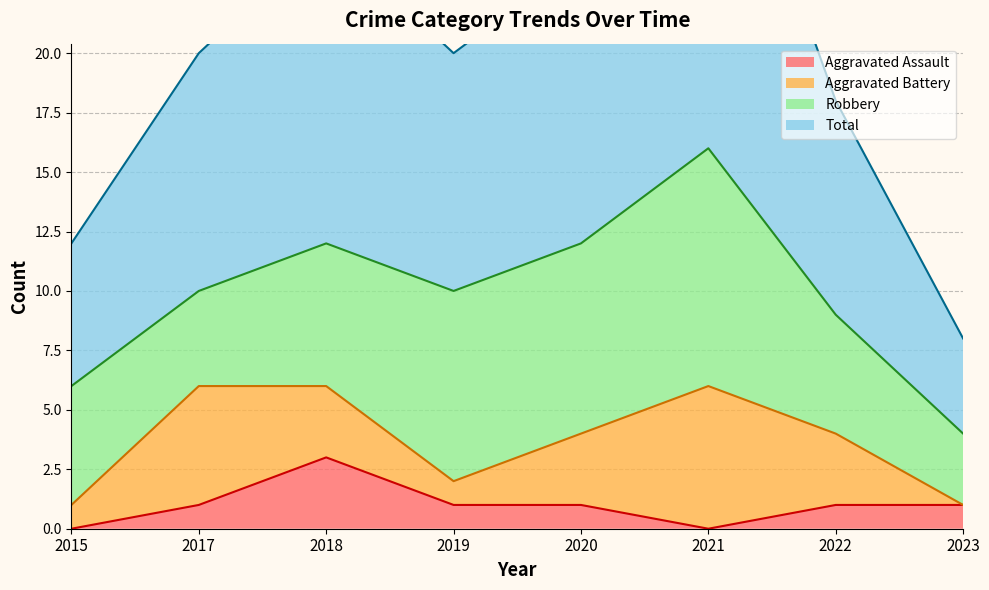

True or false: Total has more than 1 points higher than both neighbors.

True